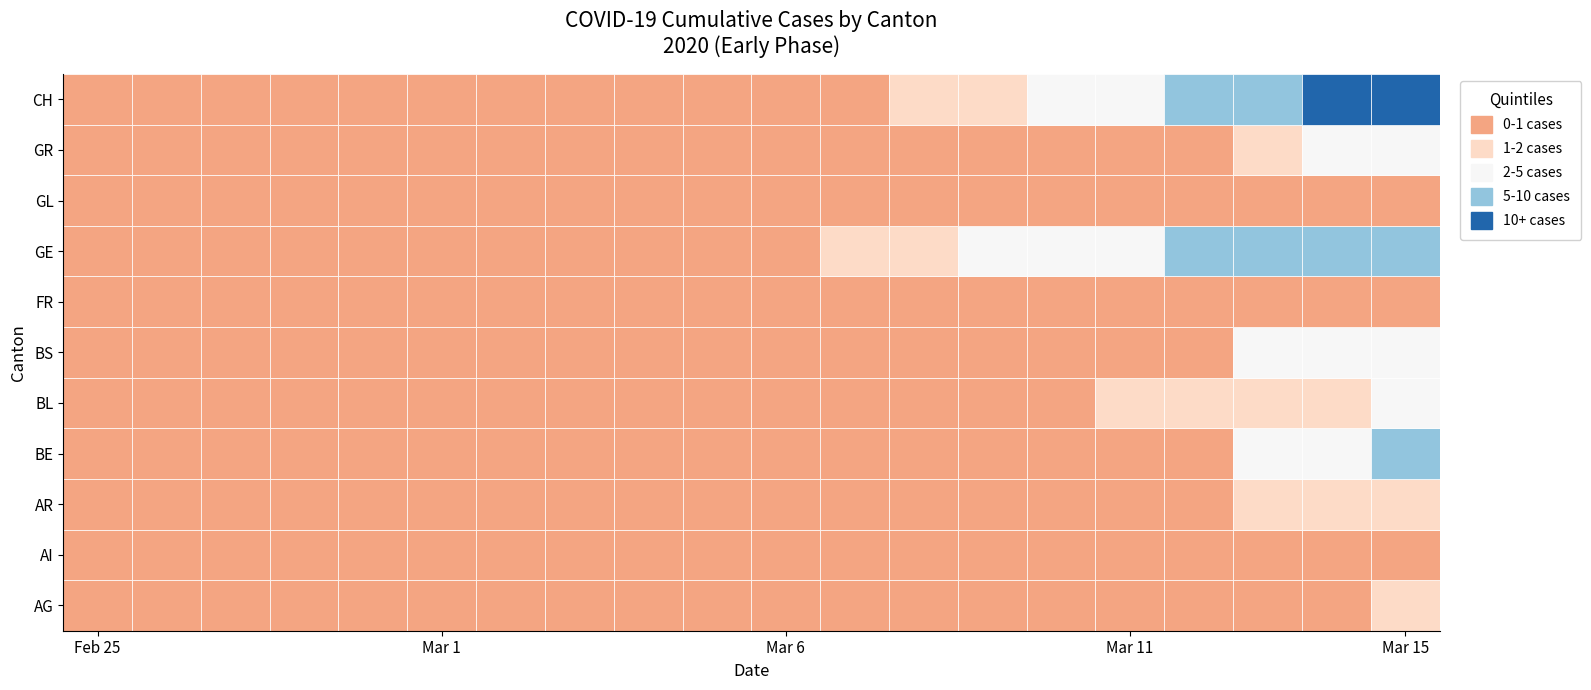

True or false: BE has a value of 4 at 2020-03-04.

False